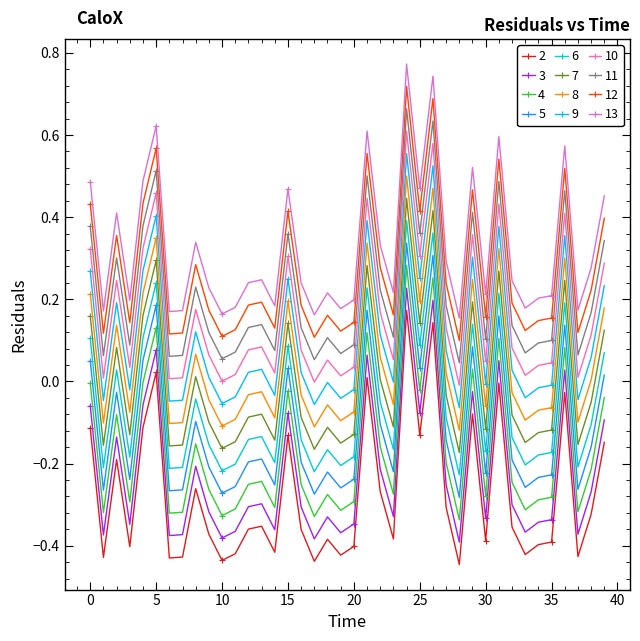

Rank the series by their maximum value, from highest to lowest.

13, 12, 11, 10, 9, 8, 7, 6, 5, 4, 3, 2